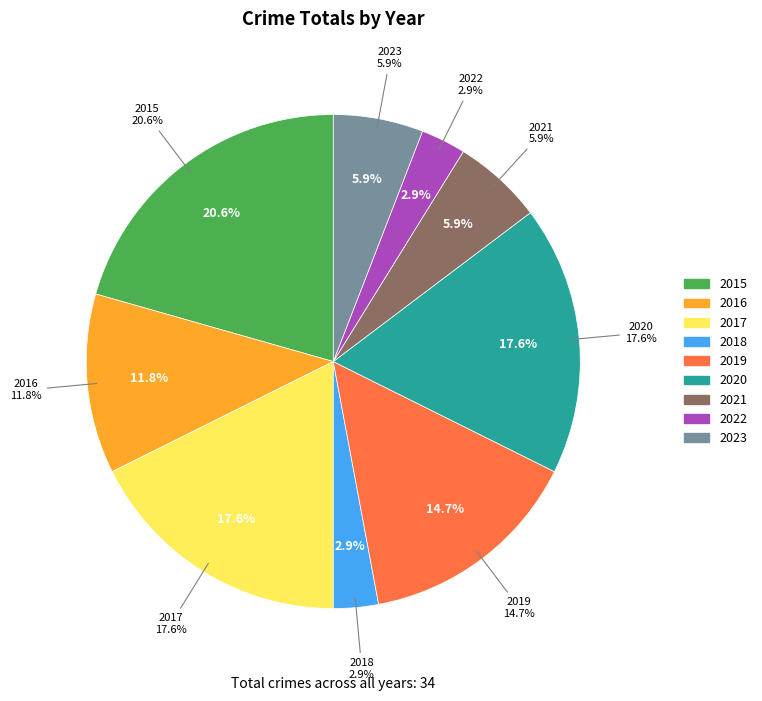

Is there any slice that represents more than half of the pie?

No